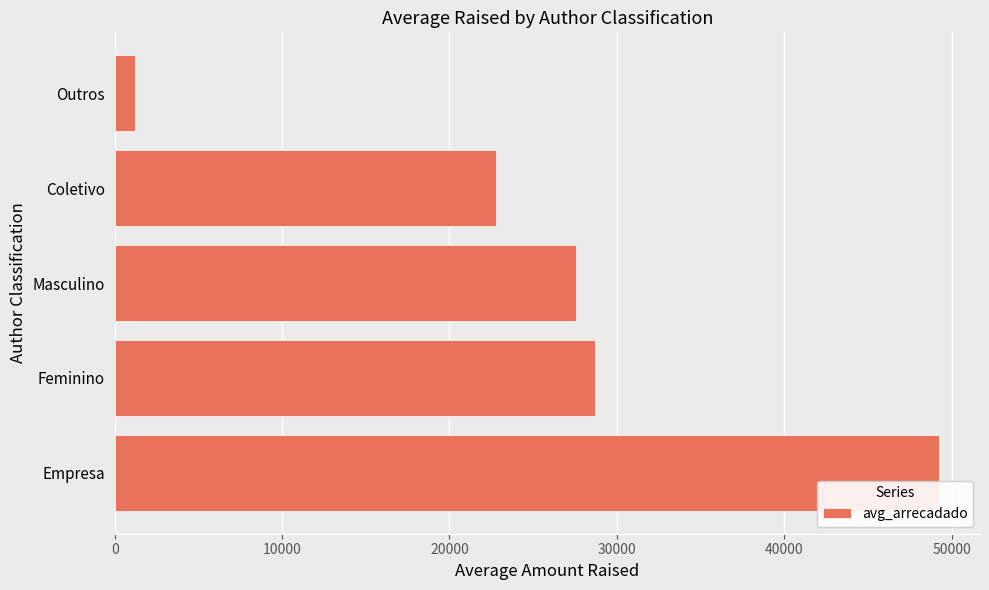

Reading bottom to top, list all the values displayed in this chart.

49228.4	28687.6	27584.0	22755.3	1207.8